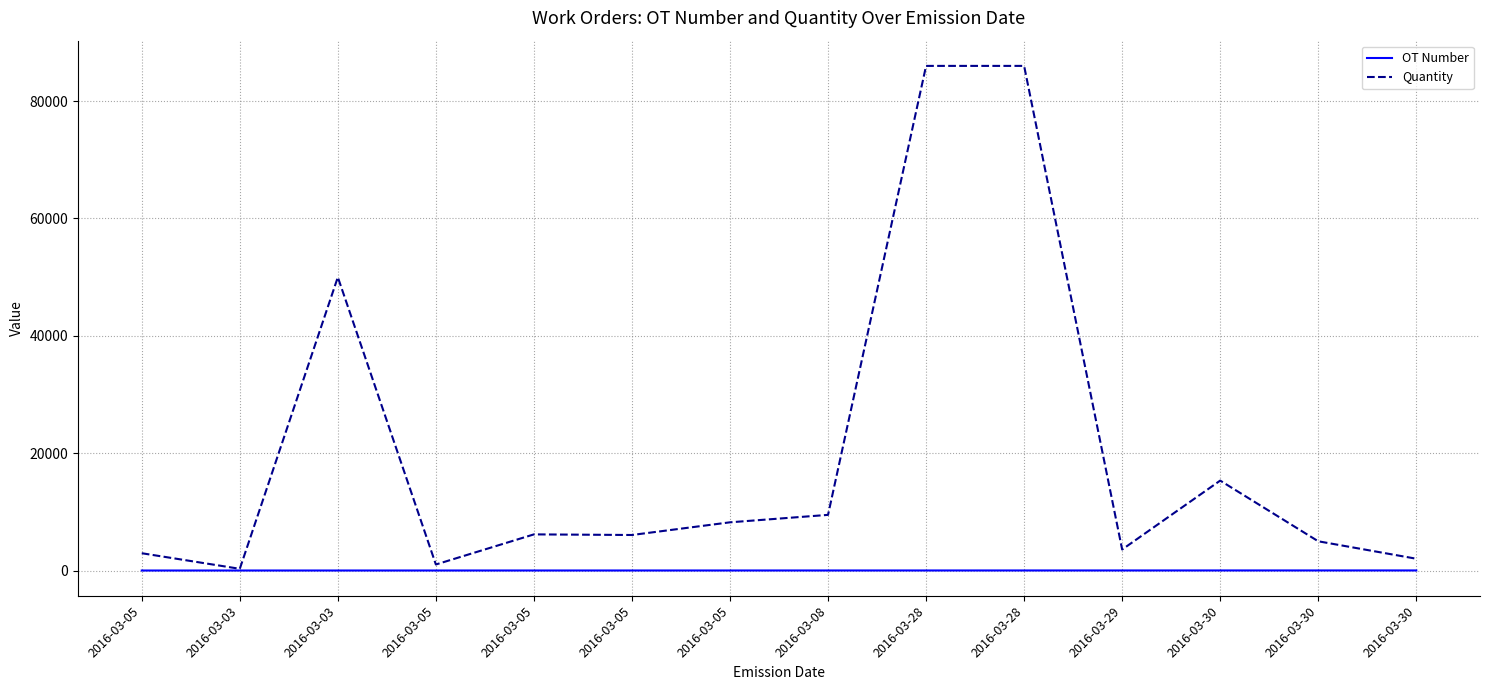

Between 2016-03-05 and 2016-03-30, which series saw the biggest shift?

Quantity